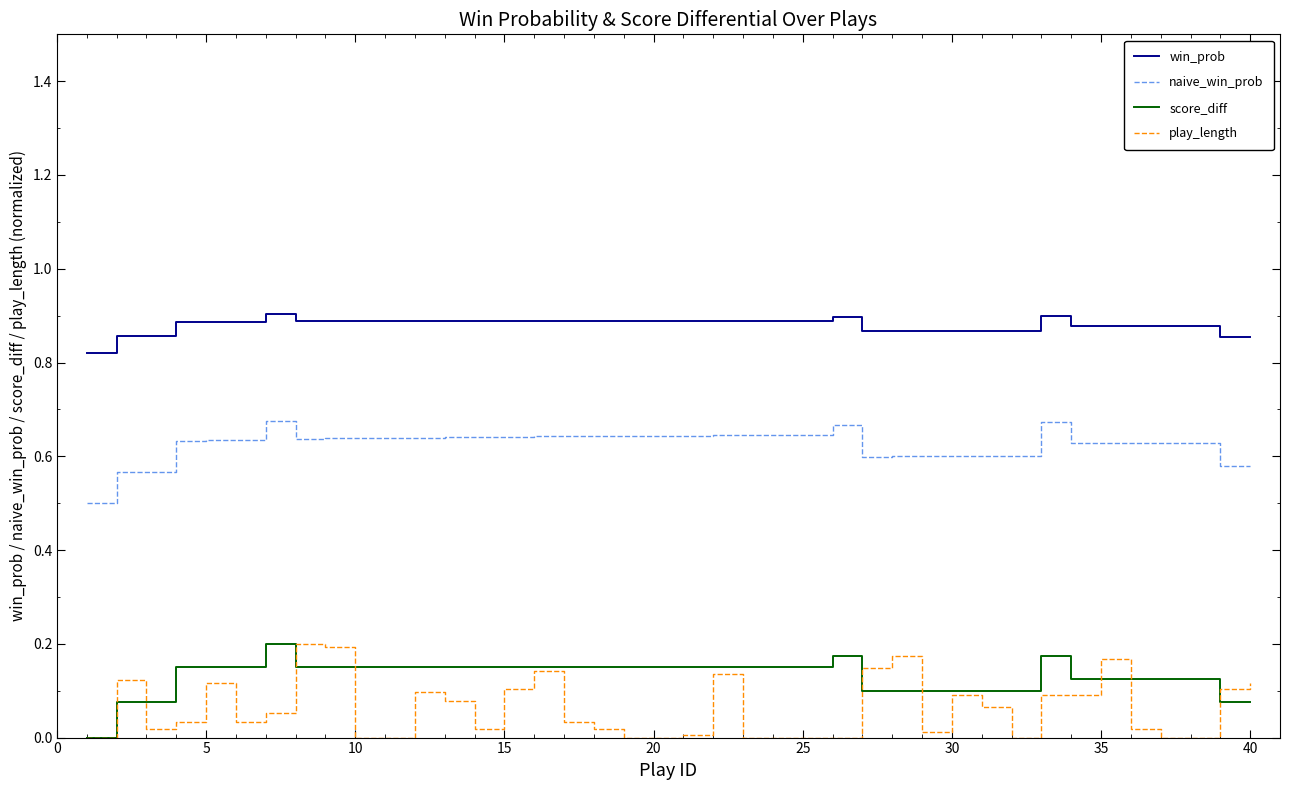

True or false: win_prob and score_diff intersect in this chart.

False